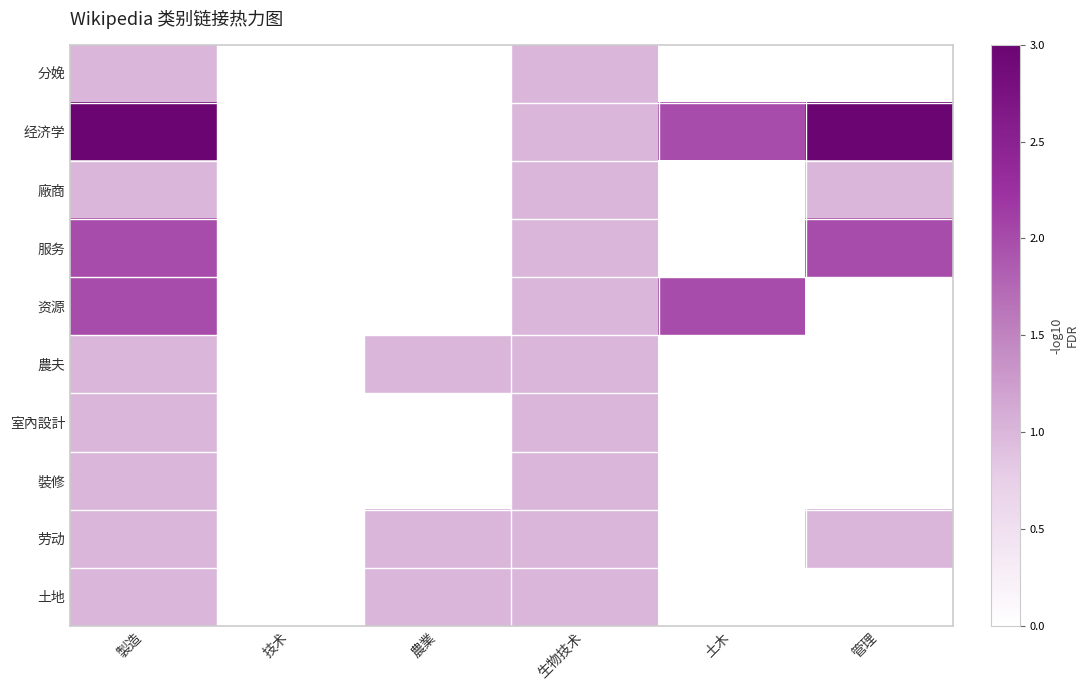

At which category is the sum across all series the highest?

製造